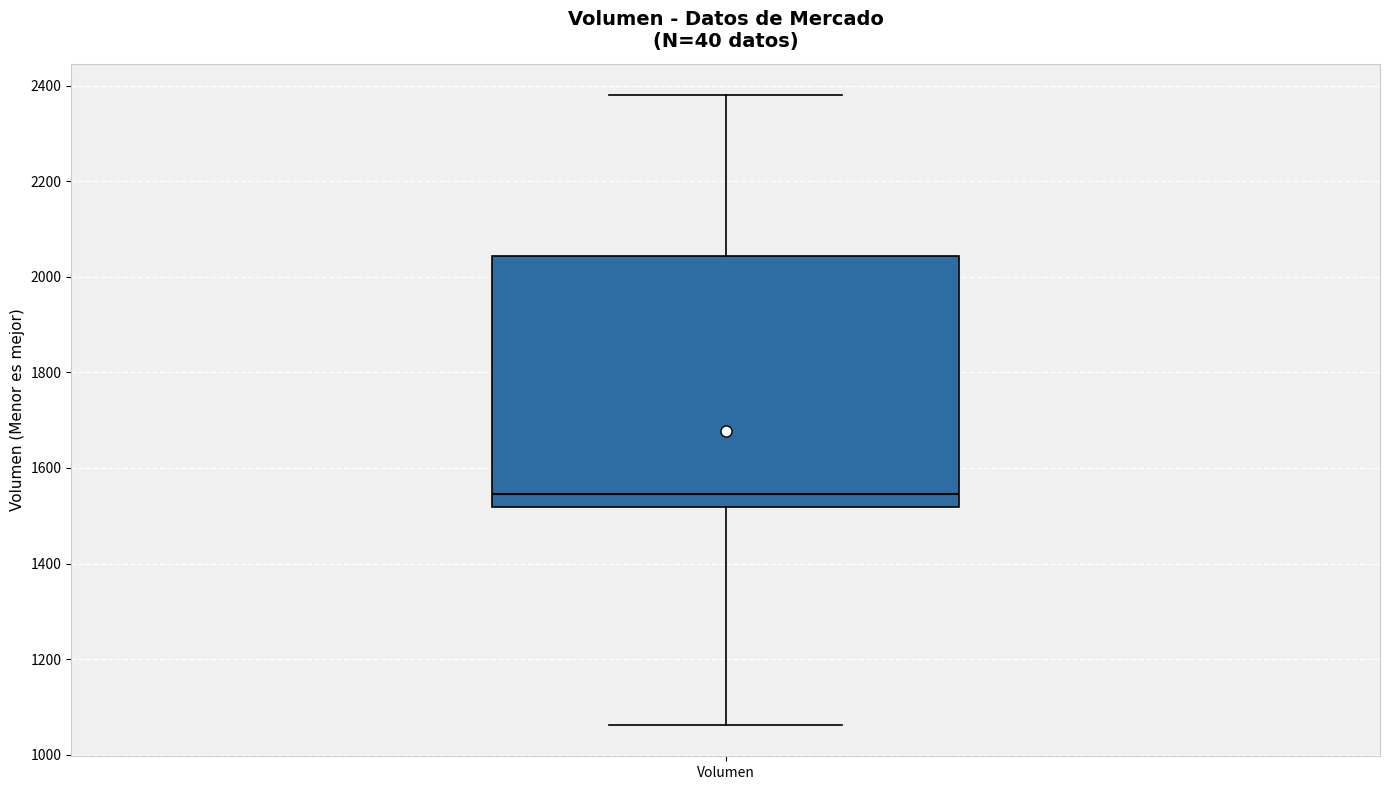

Read this box plot against the y-axis: the position of the median line, the range covered by the box, and the ends of both whiskers. The values are not printed on the chart, so give them approximately, as read against the axis.

median 1540, box 1520 to 2040, whiskers 1060 to 2380